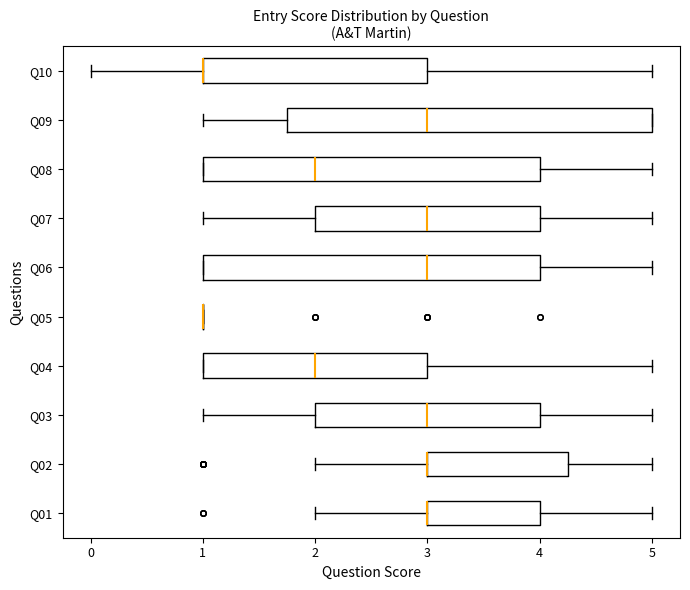

Reading bottom to top, transcribe this box plot: for each box, give where its median line is, the range the box spans, and where its two whiskers end, as read against the x-axis. The values are not printed on the chart, so give them approximately, as read against the axis.

Q01: median 3.0 (drawn on the box's left edge), box 3.0 to 4.0, whiskers 2.0 to 5.0
Q02: median 3.0 (drawn on the box's left edge), box 3.0 to 4.3, whiskers 2.0 to 5.0
Q03: median 3.0, box 2.0 to 4.0, whiskers 1.0 to 5.0
Q04: median 2.0, box 1.0 to 3.0, whiskers 1.0 to 5.0
Q05: box collapsed to a line at 1.0, whiskers 1.0 to 1.0
Q06: median 3.0, box 1.0 to 4.0, whiskers 1.0 to 5.0
Q07: median 3.0, box 2.0 to 4.0, whiskers 1.0 to 5.0
Q08: median 2.0, box 1.0 to 4.0, whiskers 1.0 to 5.0
Q09: median 3.0, box 1.8 to 5.0, whiskers 1.0 to 5.0
Q10: median 1.0 (drawn on the box's left edge), box 1.0 to 3.0, whiskers 0.0 to 5.0